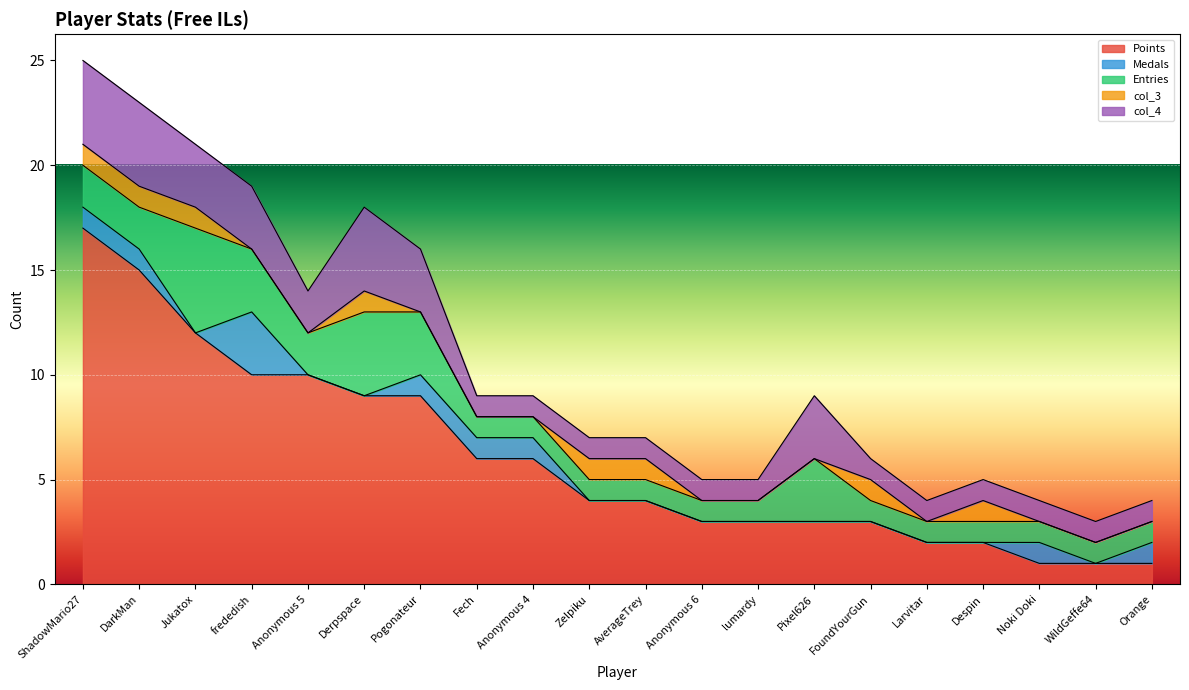

What position from the right is FoundYourGun?

6